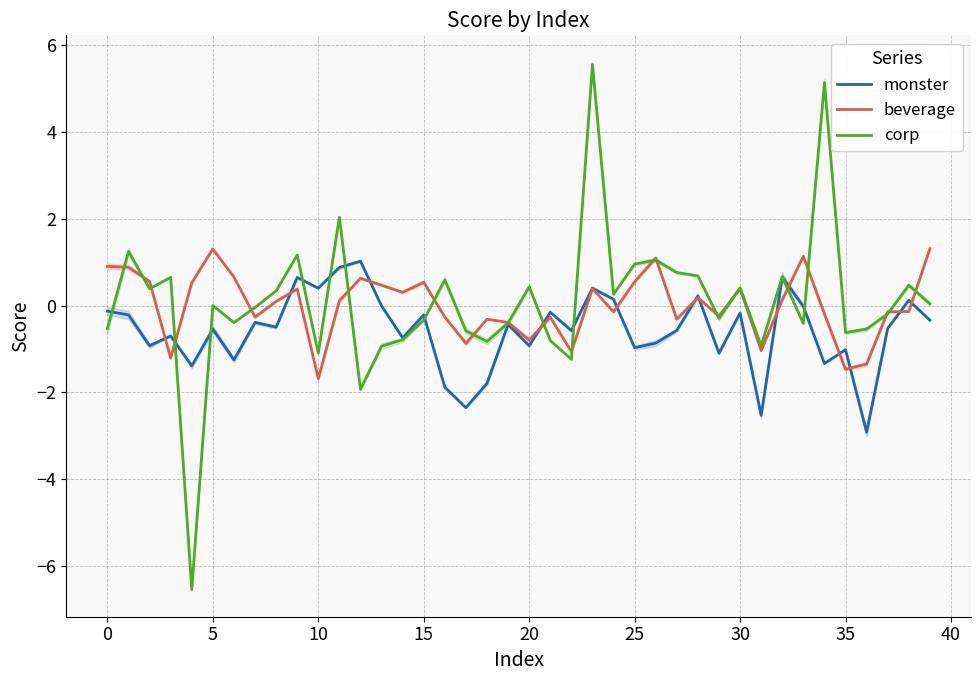

What is the lowest value of the monster series?

-2.9